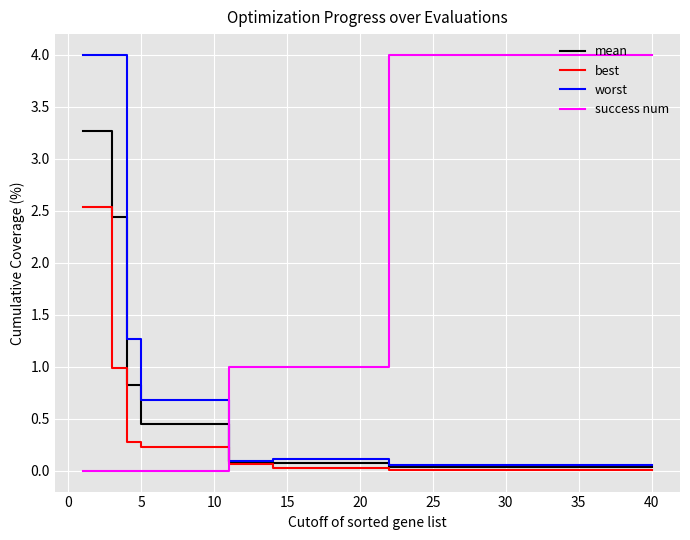

What is the maximum value for success num?

4.0